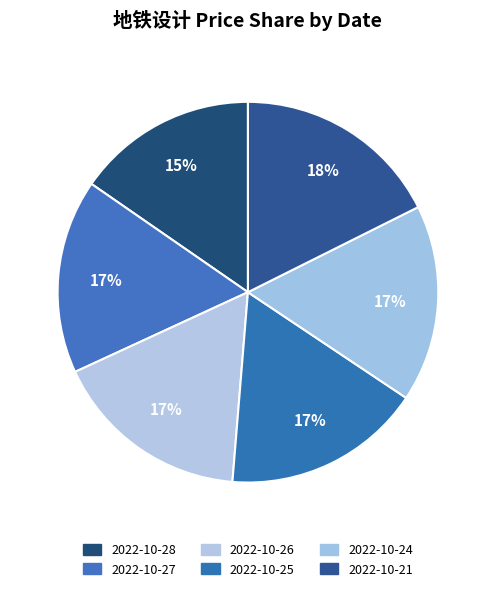

To the nearest percent, what percentage of the pie is 2022-10-26?

17%